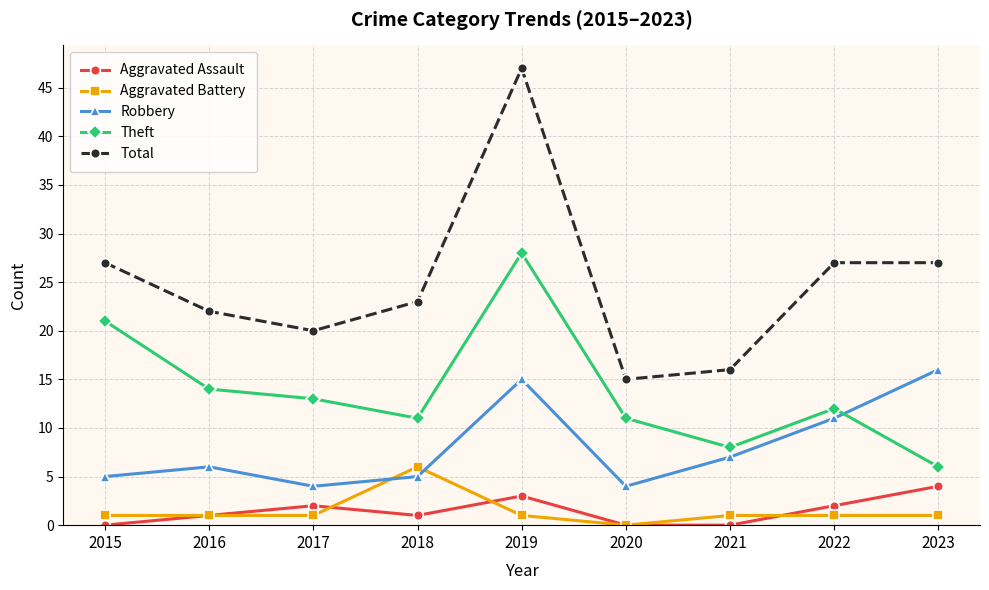

What are all the series names shown in the legend?

Aggravated Assault, Aggravated Battery, Robbery, Theft, Total